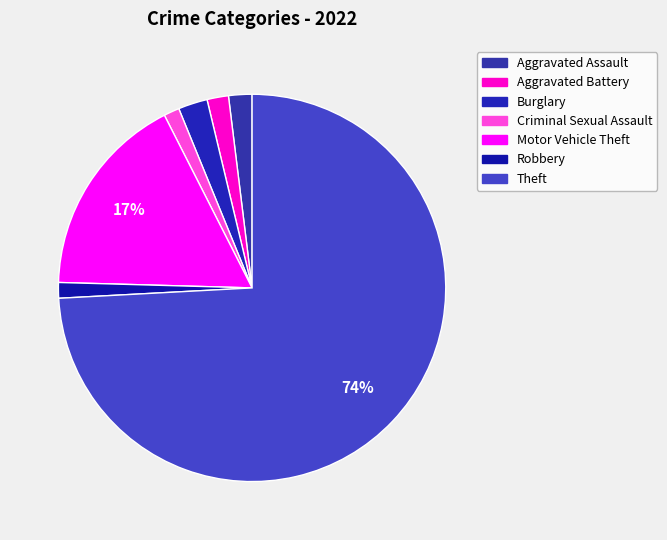

To the nearest percent, what is the average slice percentage?

14%